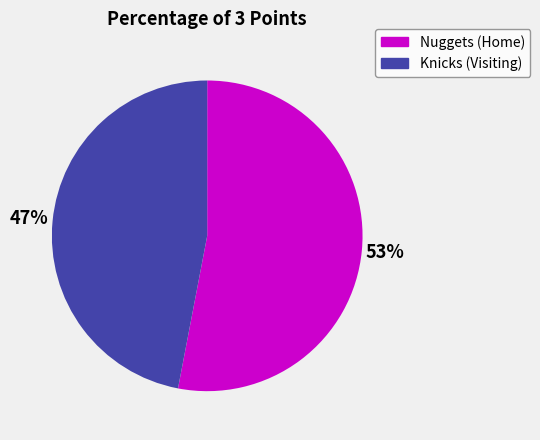

True or false: Nuggets (Home) accounts for 53% of the total.

True